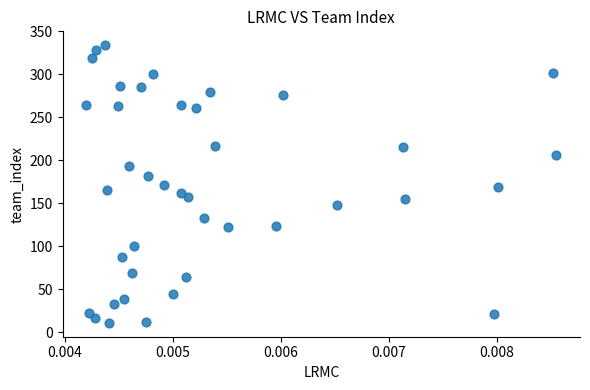

What is the range of Y values (max minus min)?

323